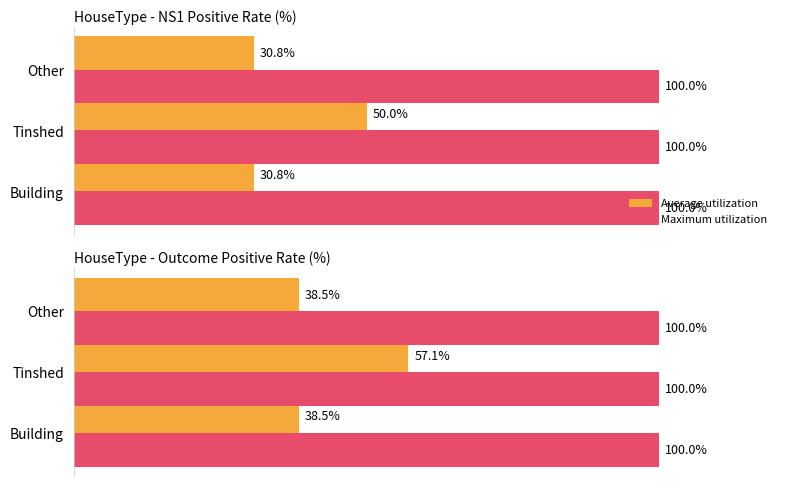

How many groups of bars are there?

3